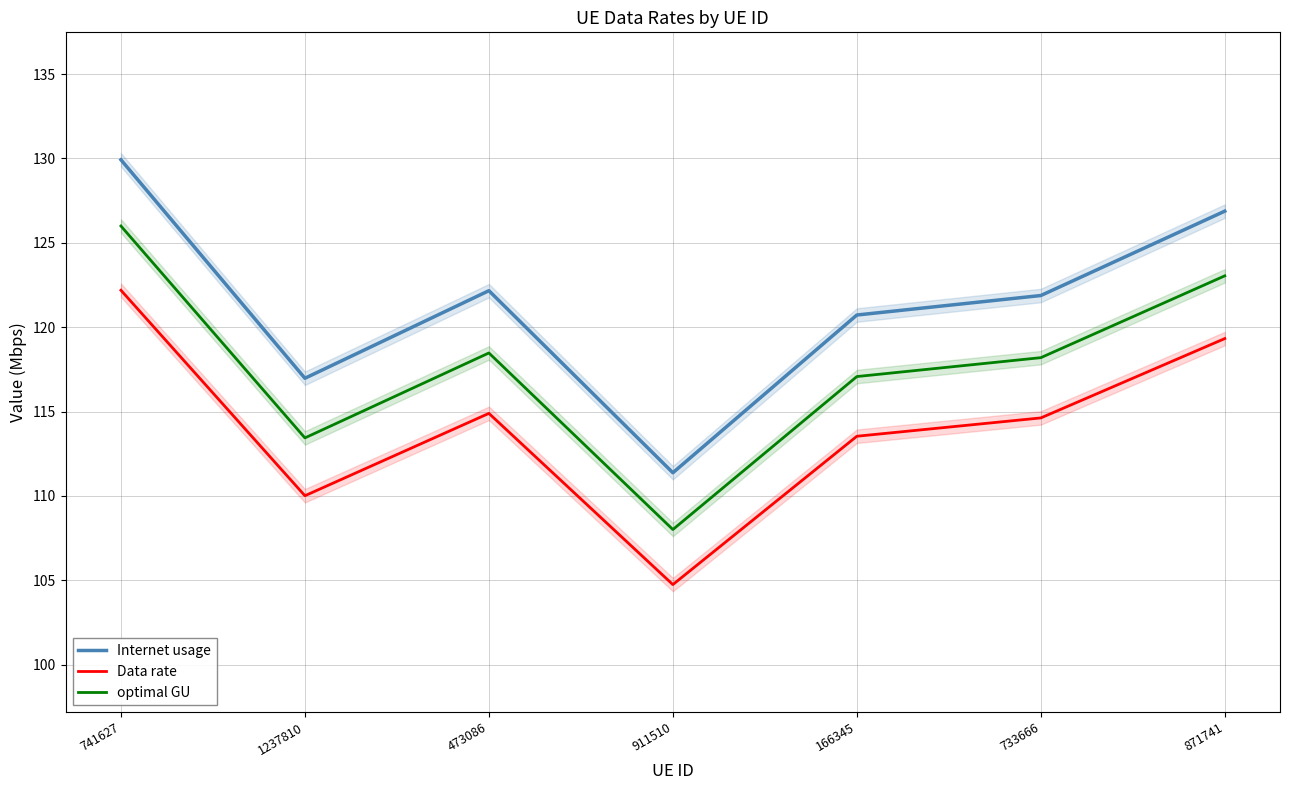

At which category is the sum across all series the highest?

741627